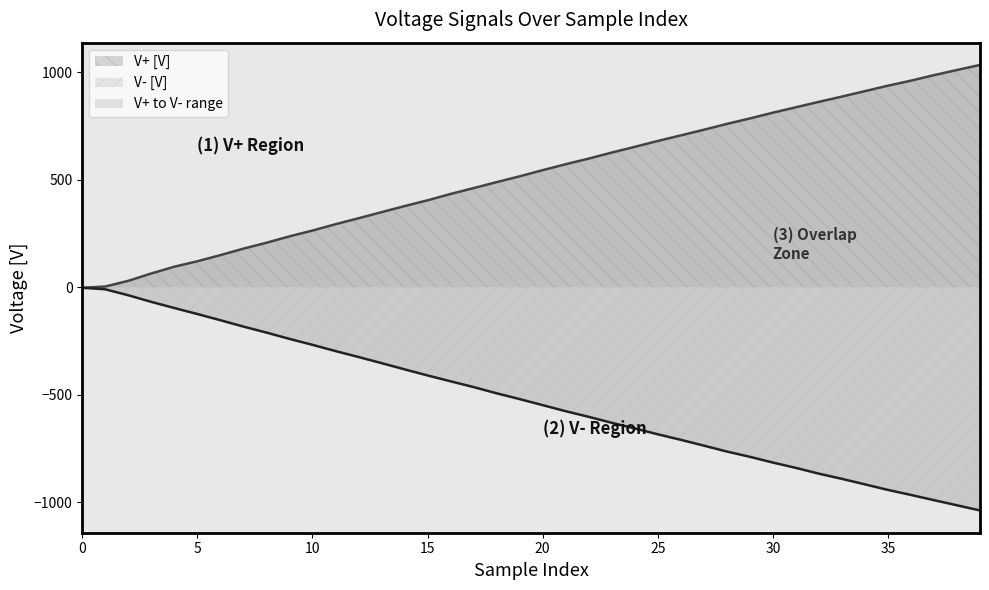

What is the sum of the V- [V] values at 37 and 12?

-1312.8